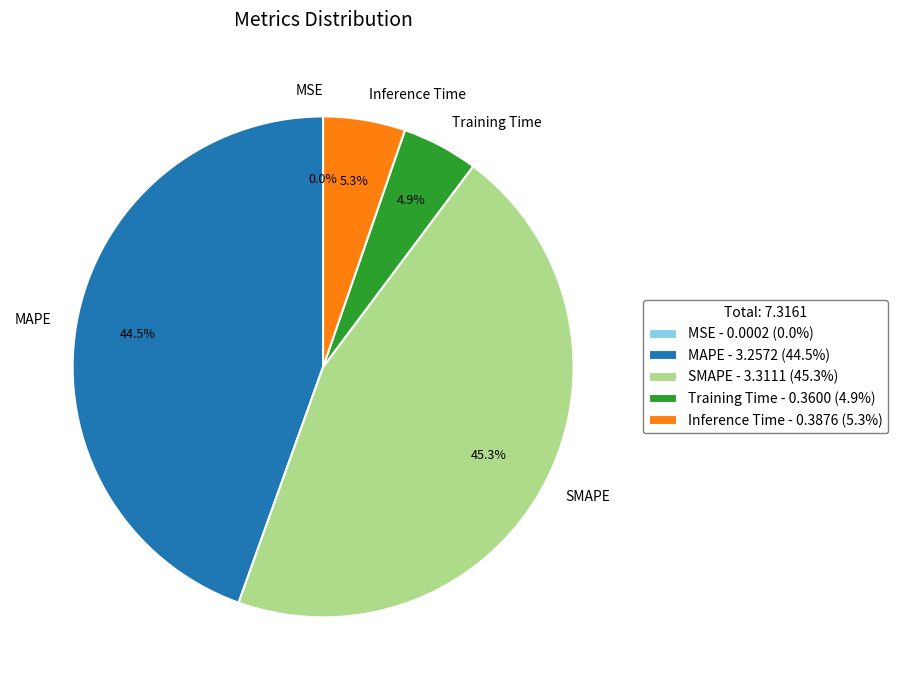

Is it true that MAPE is 34% of the pie?

False